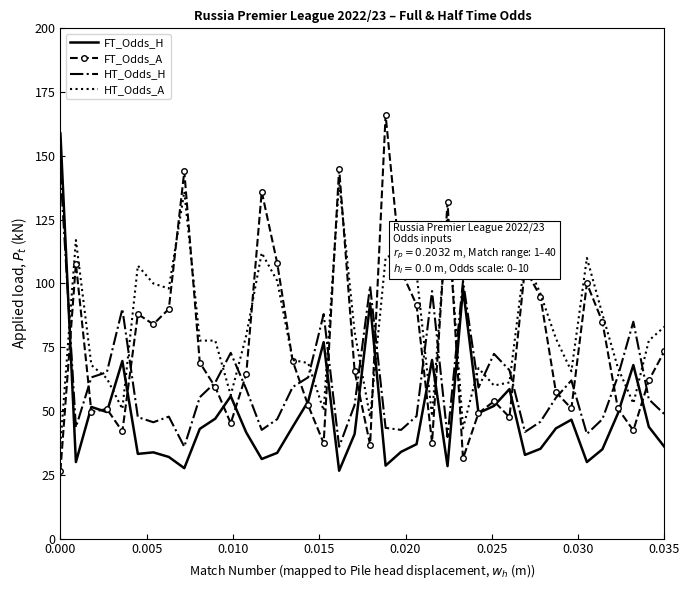

What is the maximum value for HT_Odds_H?

144.0